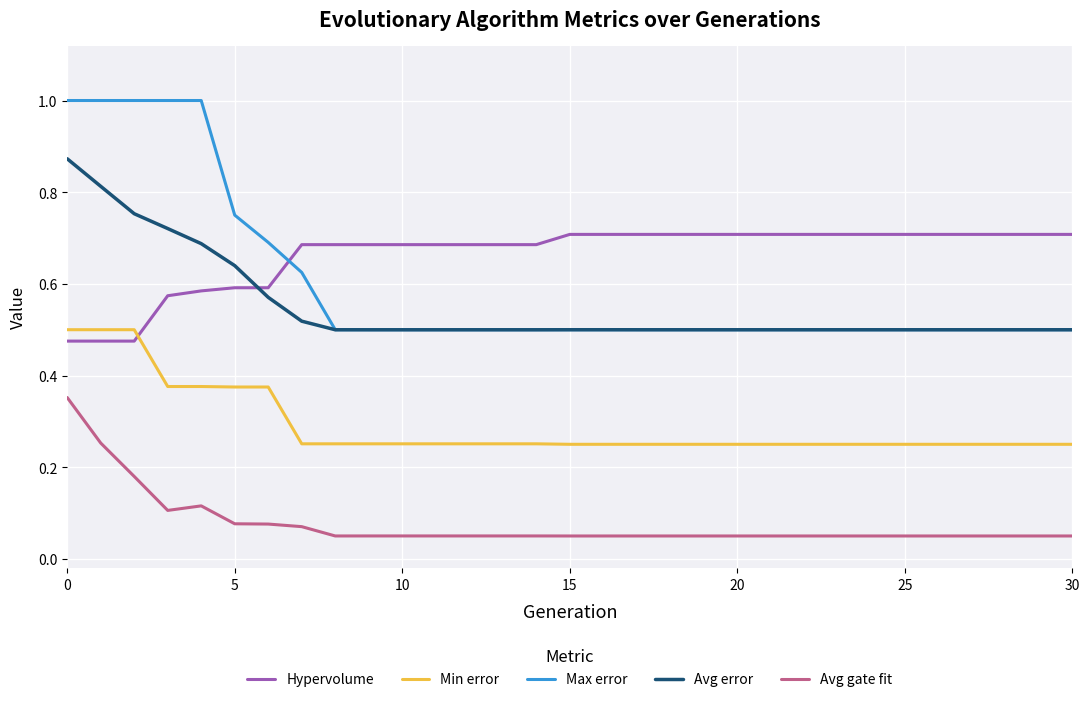

What is the maximum value shown in the chart?

1.0